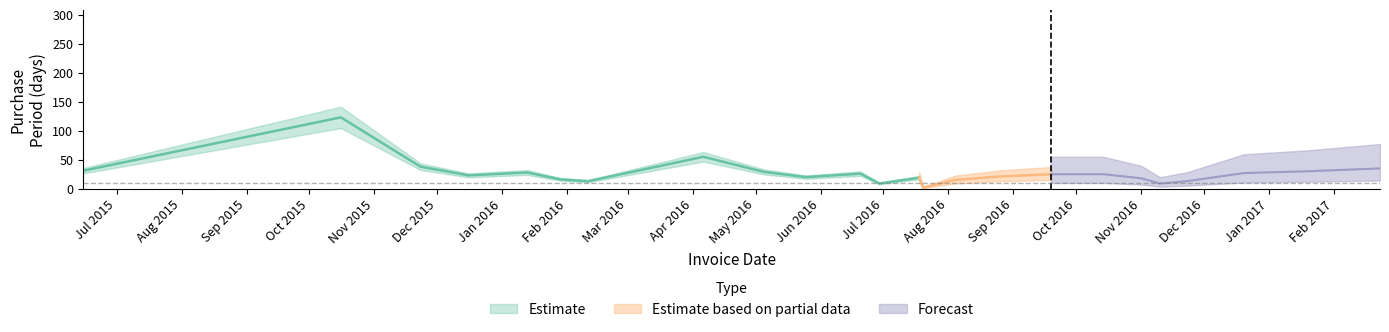

What is the label of the 9th point from the left?

2016-05-05